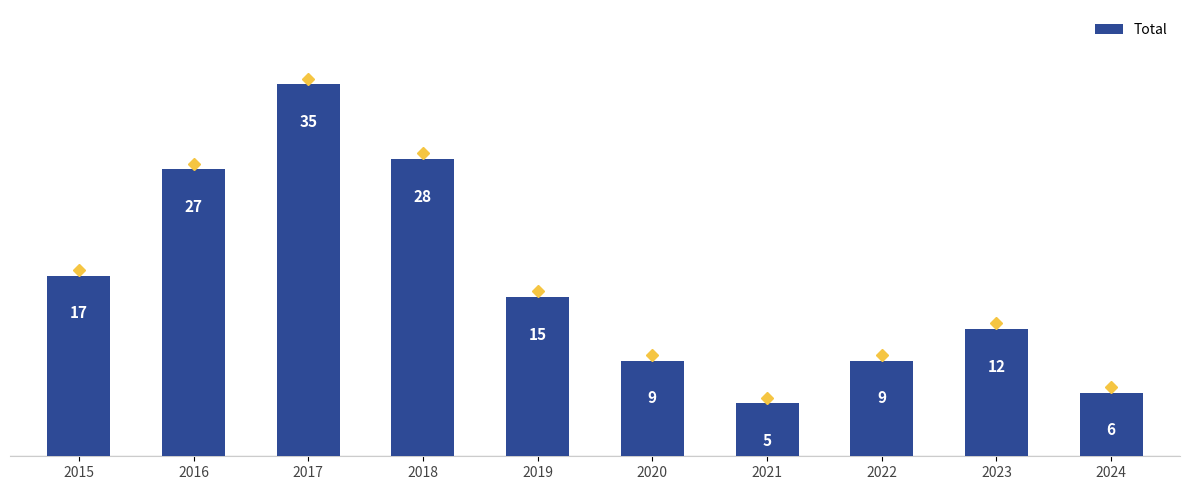

What is the value of the 5th bar from the left?

15